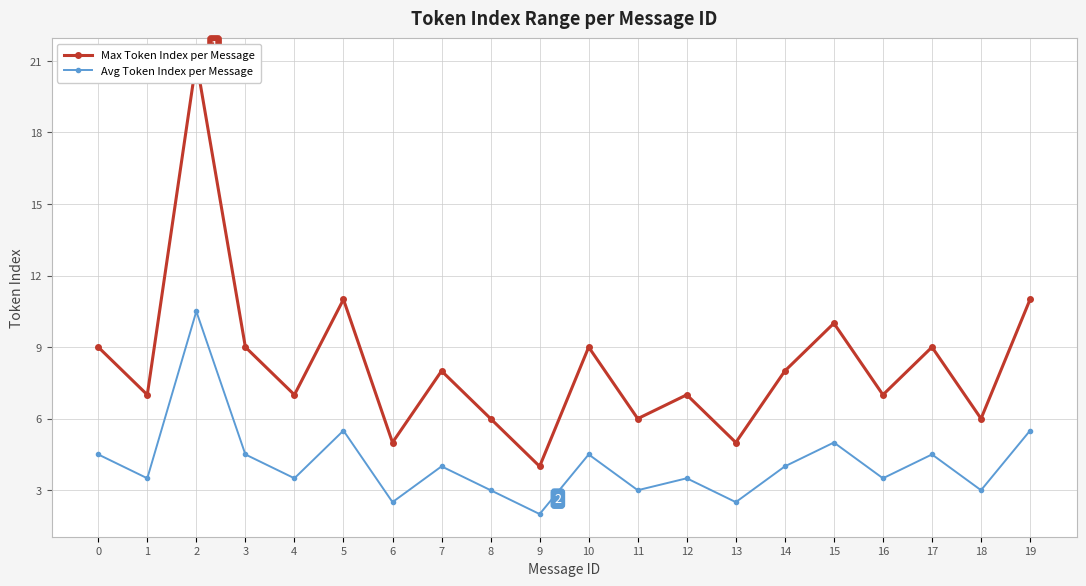

Reading right to left, transcribe all the data shown in this chart.

Max Token Index per Message: 19=11.0	18=6.0	17=9.0	16=7.0	15=10.0	14=8.0	13=5.0	12=7.0	11=6.0	10=9.0	9=4.0	8=6.0	7=8.0	6=5.0	5=11.0	4=7.0	3=9.0	2=21.0	1=7.0	0=9.0
Avg Token Index per Message: 19=5.5	18=3.0	17=4.5	16=3.5	15=5.0	14=4.0	13=2.5	12=3.5	11=3.0	10=4.5	9=2.0	8=3.0	7=4.0	6=2.5	5=5.5	4=3.5	3=4.5	2=10.5	1=3.5	0=4.5